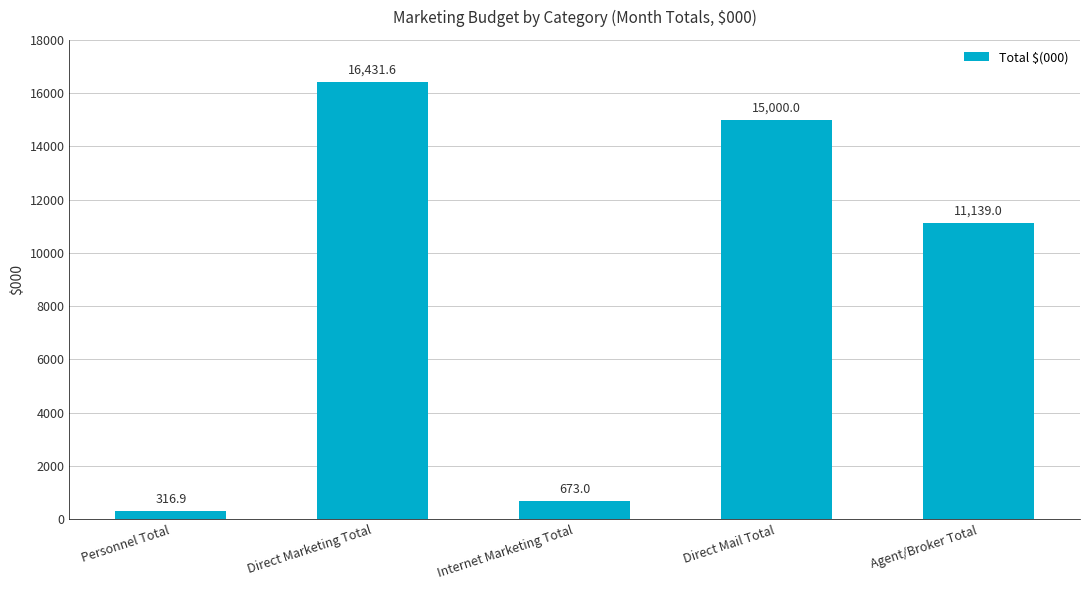

True or false: the data shows 21660.1 at Direct Mail Total.

False